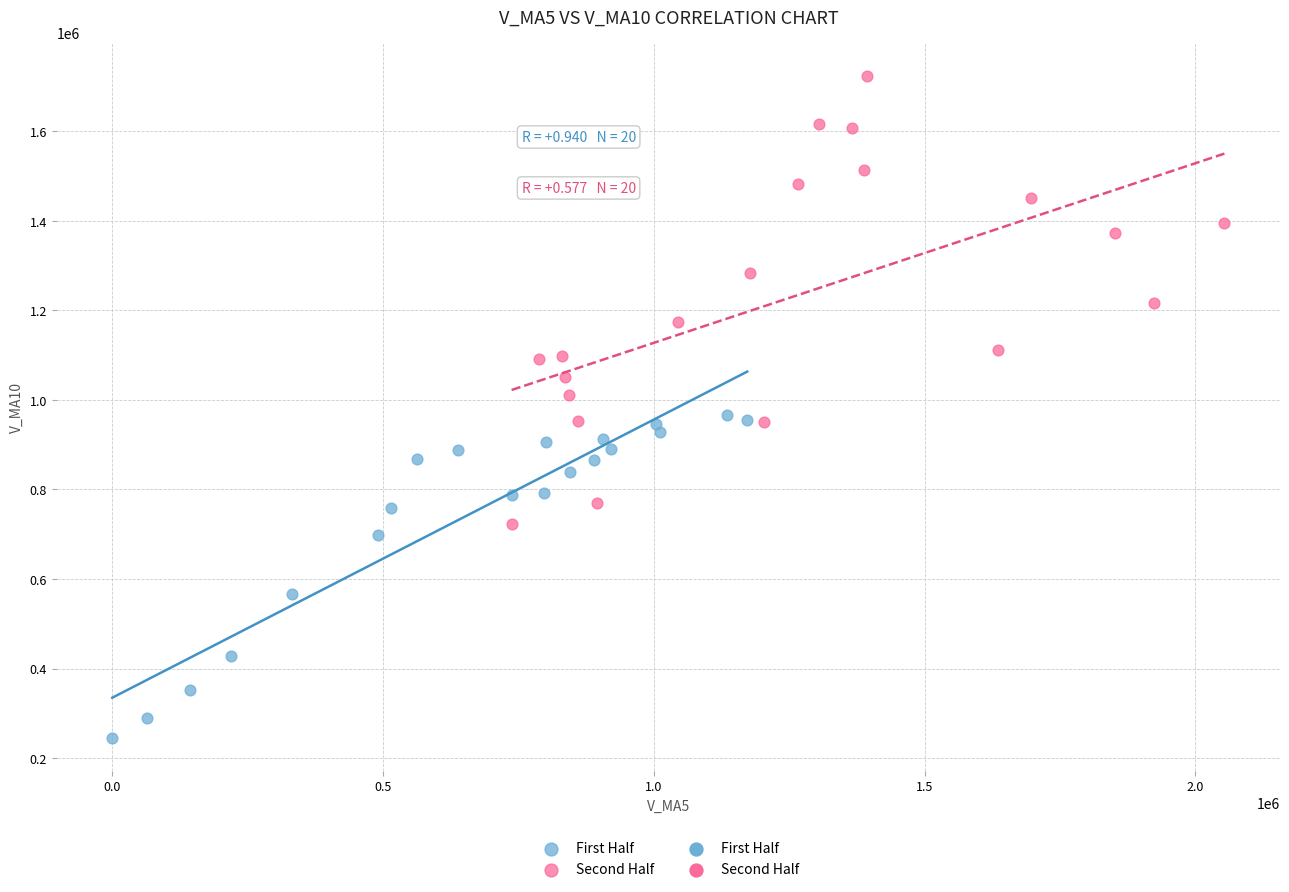

Which series has the widest spread of Y values?

Second Half